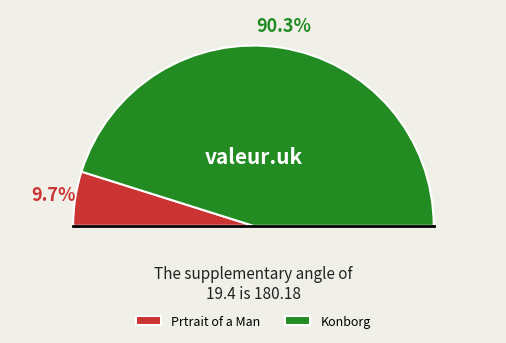

Is the sum of Prtrait of a Man and Konborg greater than half?

Yes